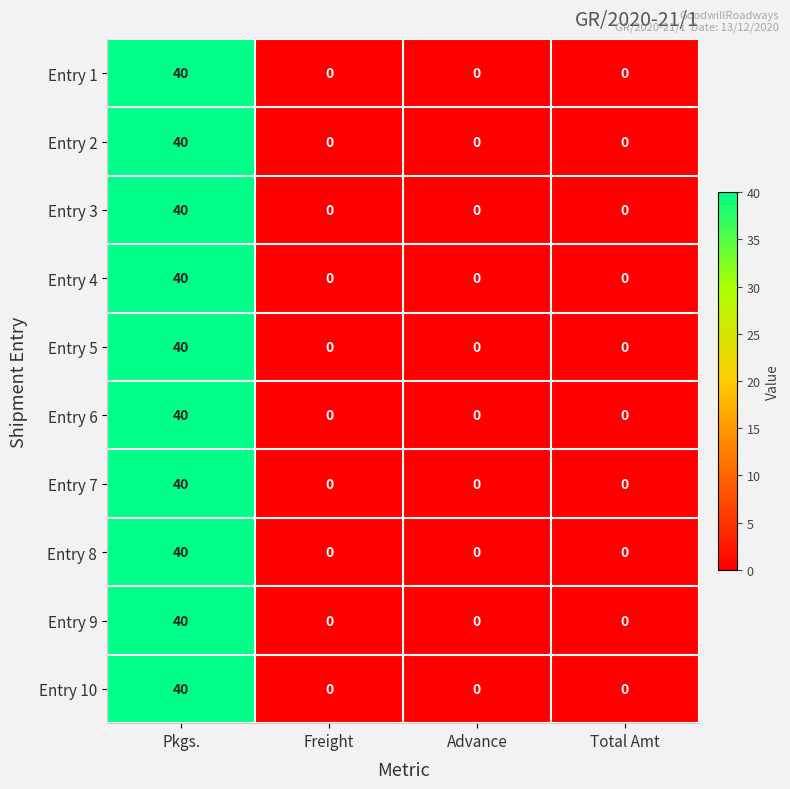

What is the average value of the Entry 5 series?

10